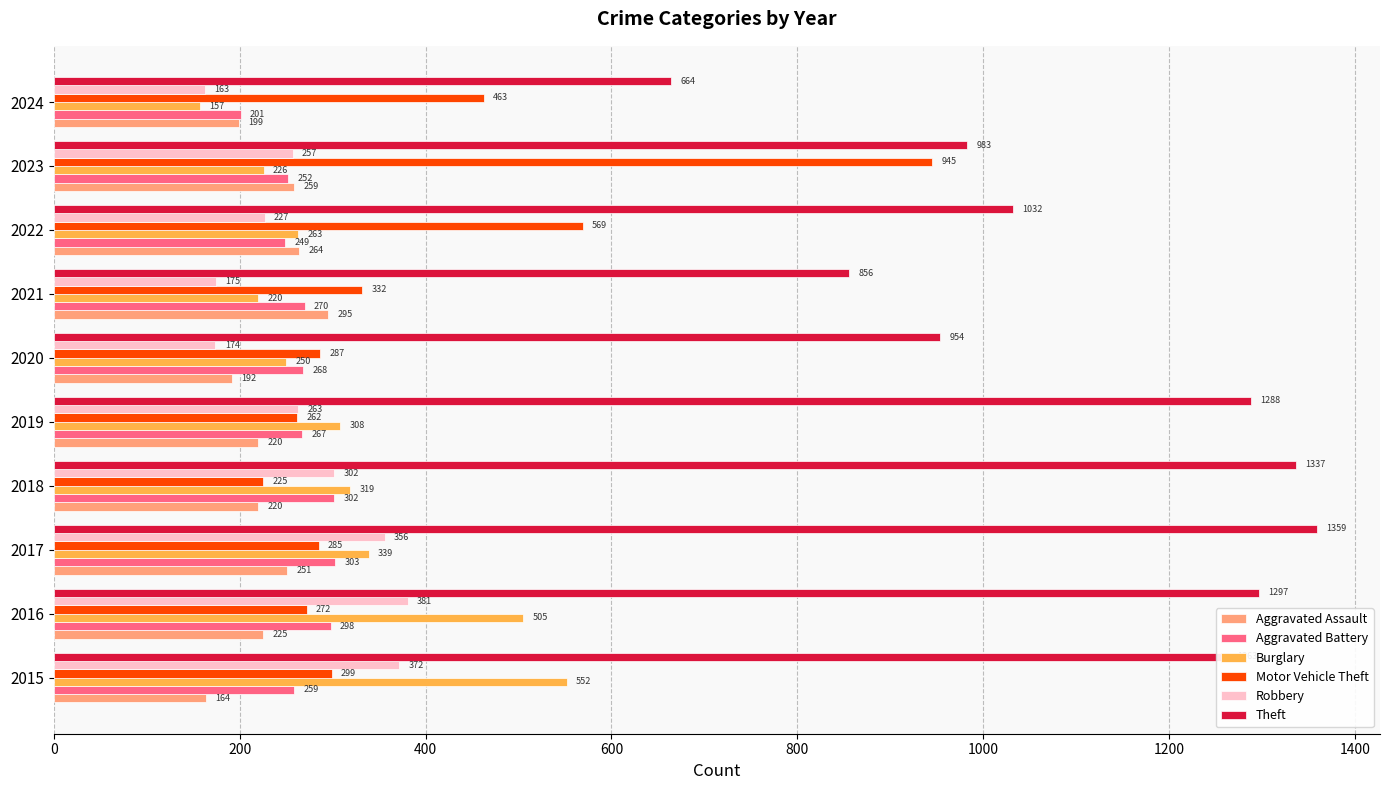

What is the average value of the Burglary series?

314